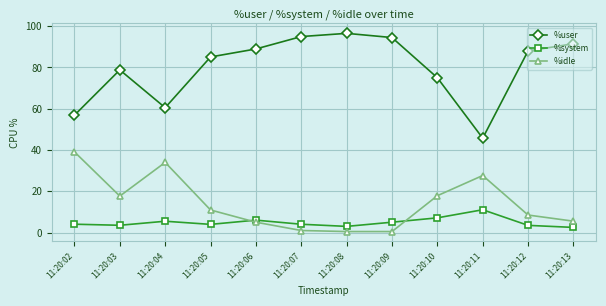

At which category does %user reach its first local peak?

11:20:03